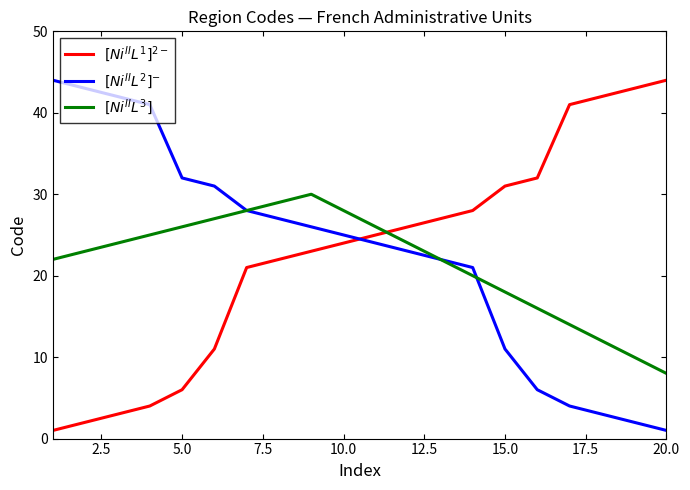

What is the maximum value shown in the chart?

44